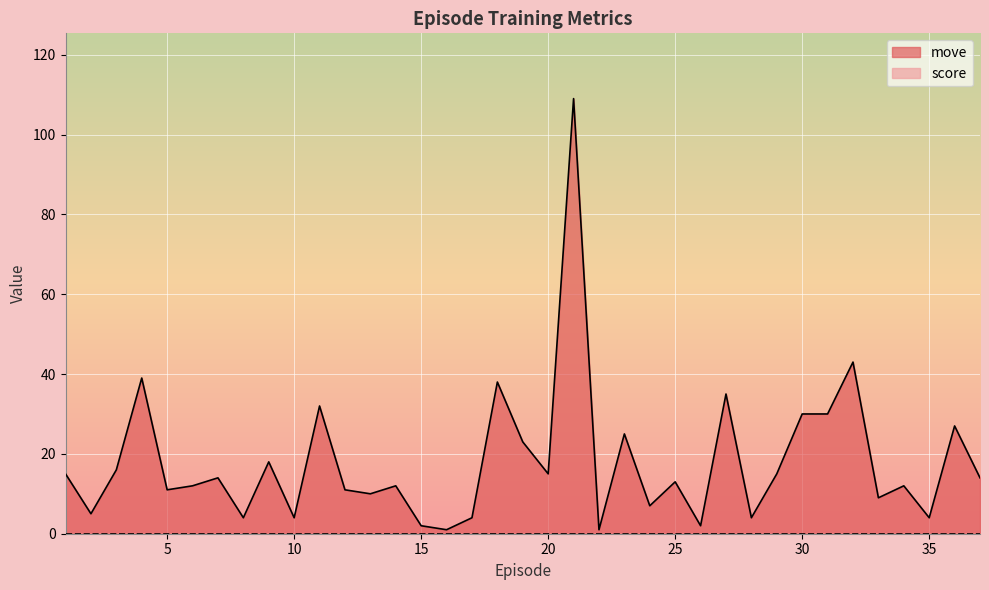

Reading right to left, extract all data points from this chart.

37.0=14	36.0=27	35.0=4	34.0=12	33.0=9	32.0=43	31.0=30	30.0=30	29.0=15	28.0=4	27.0=35	26.0=2	25.0=13	24.0=7	23.0=25	22.0=1	21.0=109	20.0=15	19.0=23	18.0=38	17.0=4	16.0=1	15.0=2	14.0=12	13.0=10	12.0=11	11.0=32	10.0=4	9.0=18	8.0=4	7.0=14	6.0=12	5.0=11	4.0=39	3.0=16	2.0=5	1.0=15